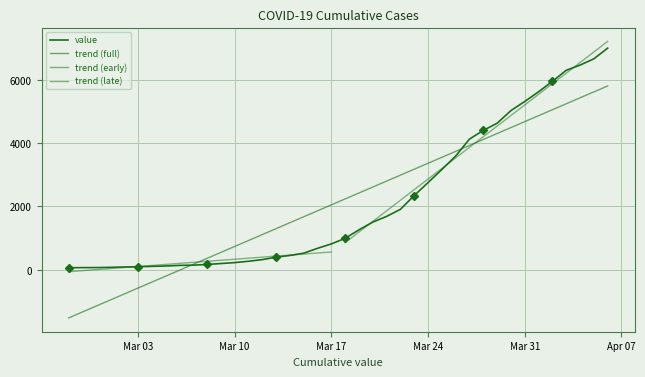

Is it true that the value at 2020-03-26 is 3593?

True